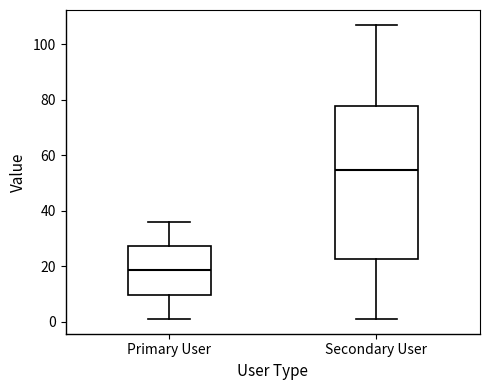

Which box is the tallest, from its lower edge to its upper edge?

Secondary User